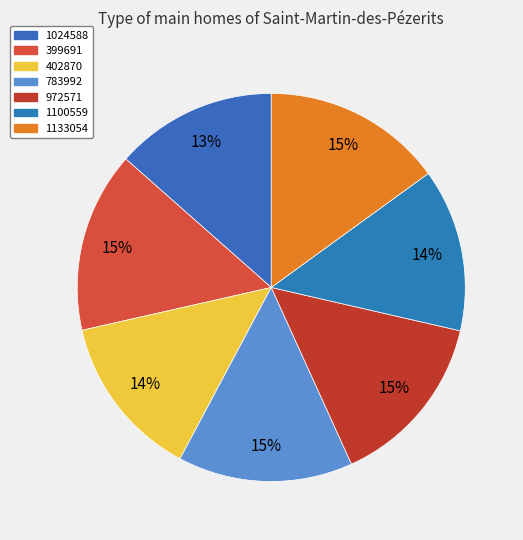

To the nearest percent, what is the difference between the 1100559 and 783992 slice percentages?

1%